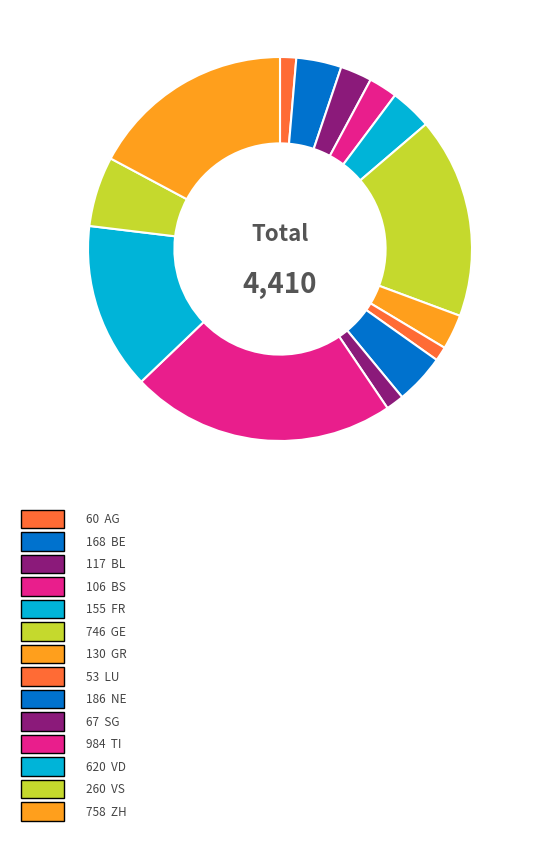

How many segments does this pie chart have?

14